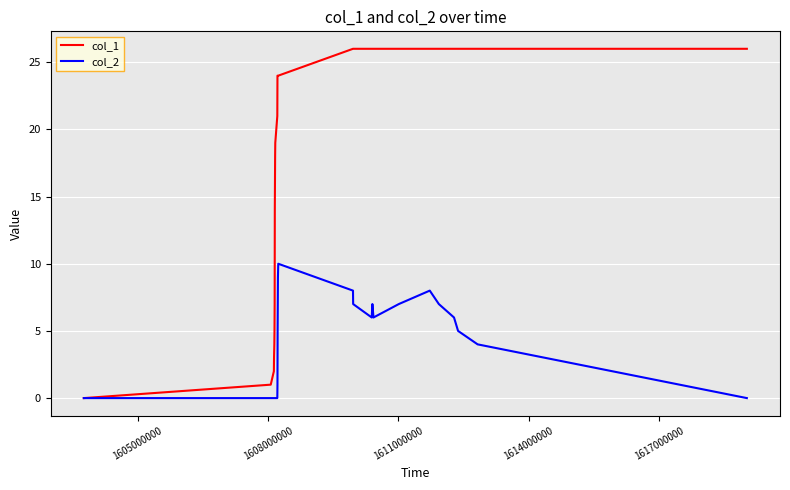

Which series has the largest total across all categories?

col_1